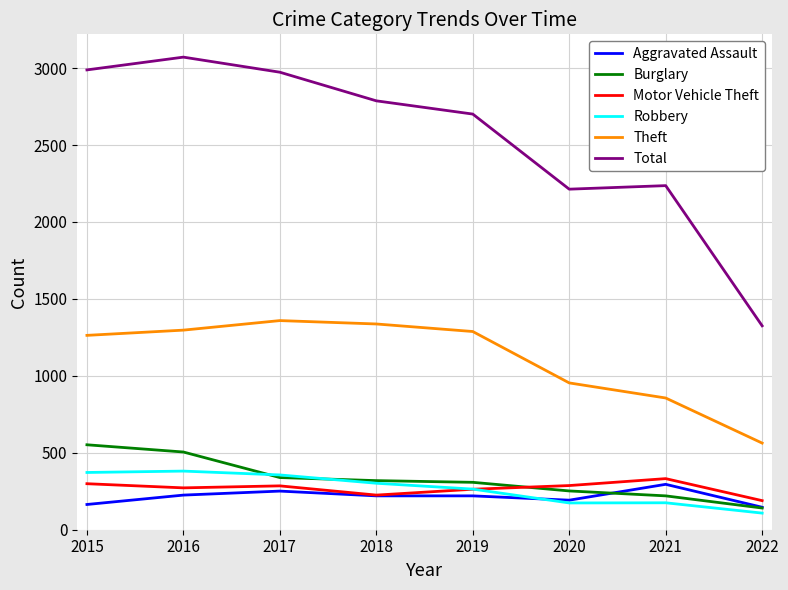

Does the chart have visible grid lines?

Yes